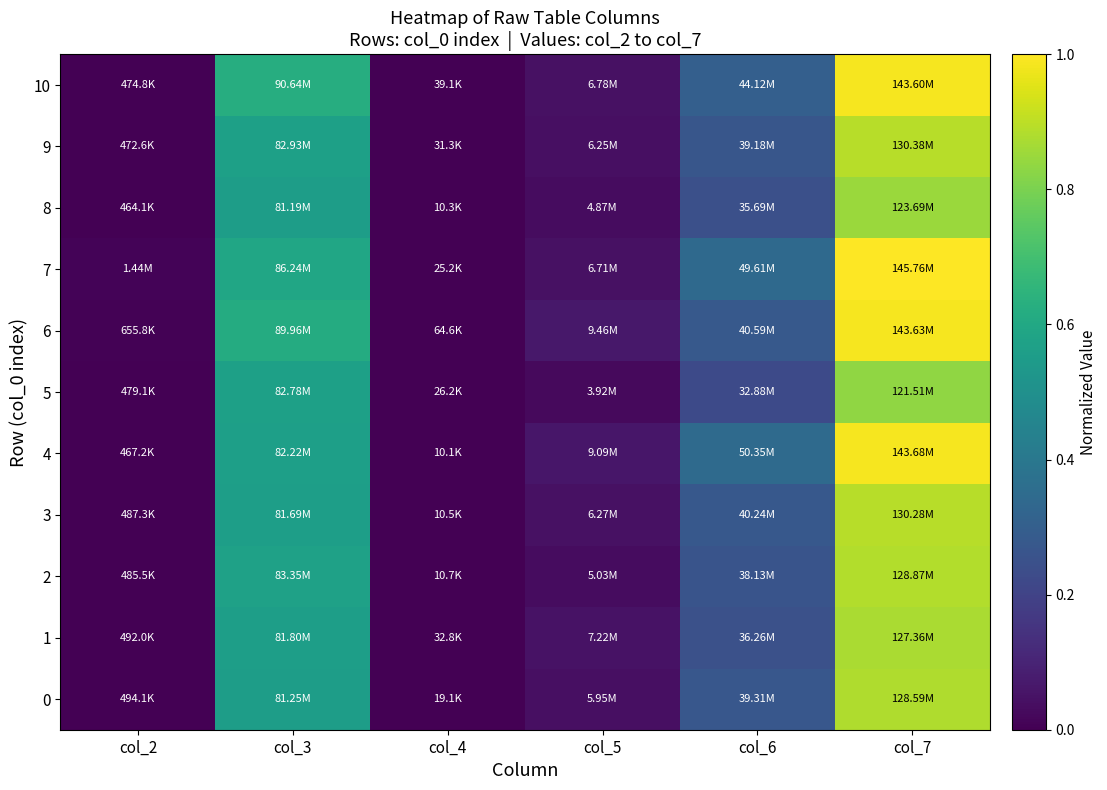

At how many categories does at least one series exceed 0?

6